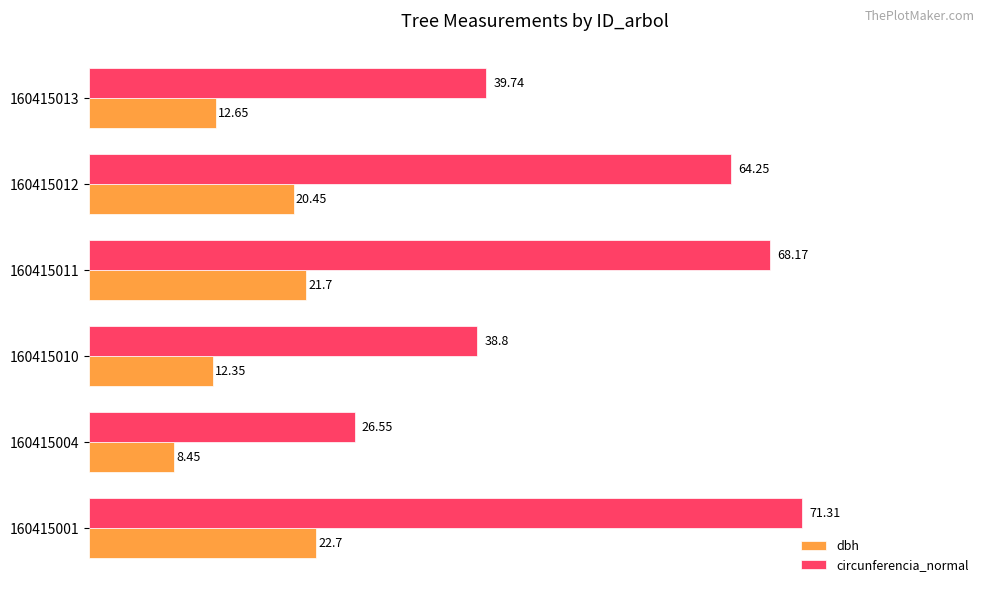

What is the sum of all circunferencia_normal values?

308.8